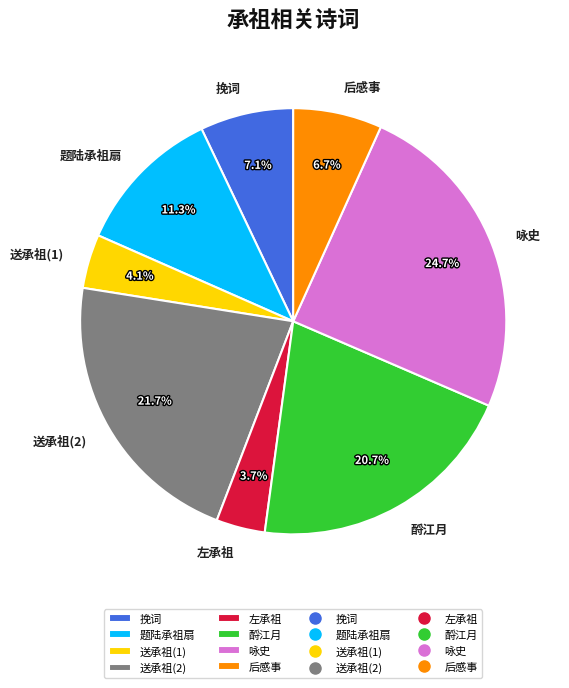

What is the largest slice in the pie chart?

咏史